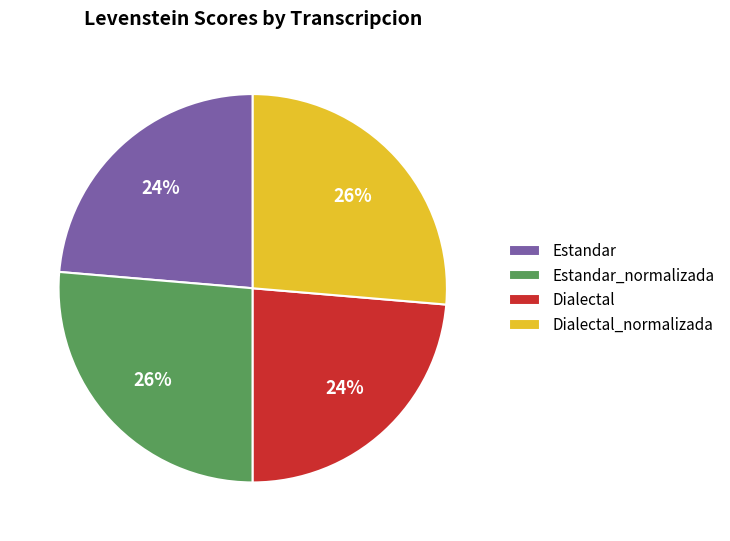

Count the number of slices in the pie.

4